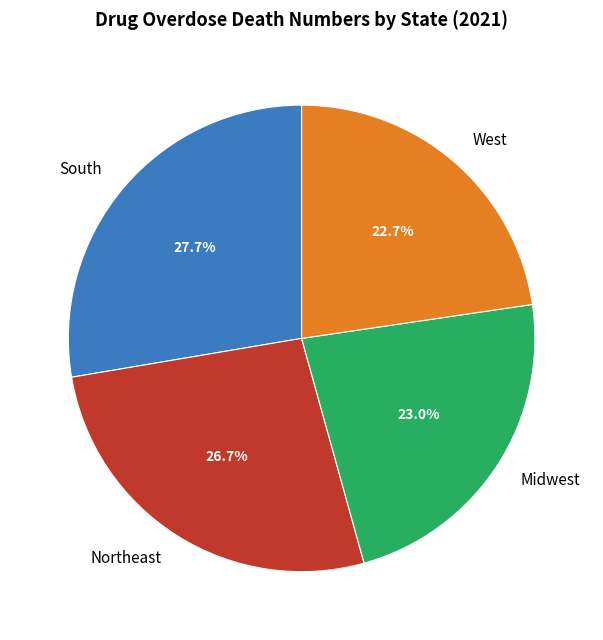

How much of the chart is everything except South?

72.3%